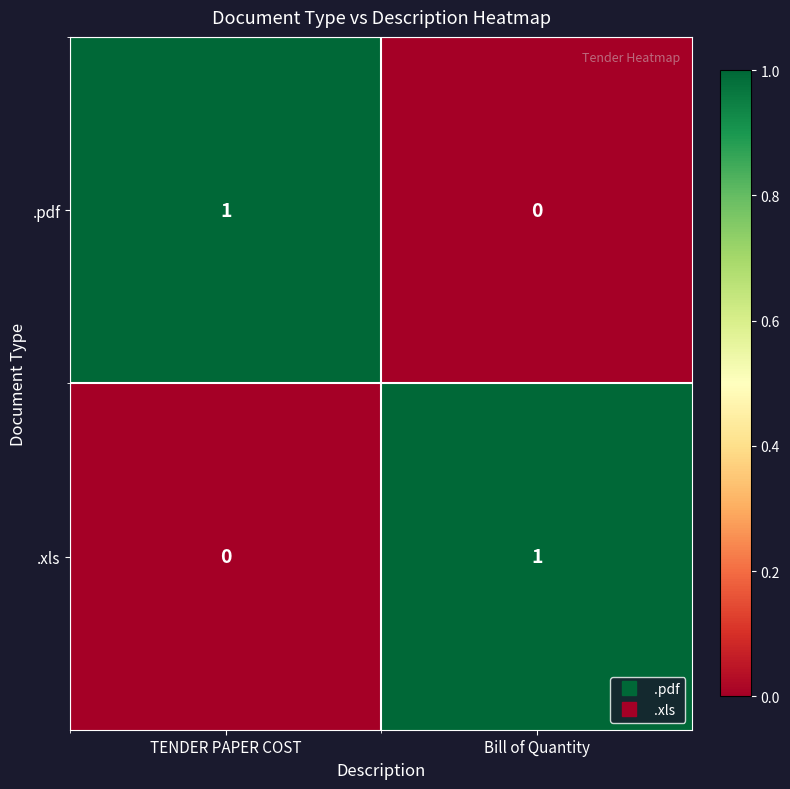

Reading left to right, what are all the values shown in this chart?

.pdf: 1	0
.xls: 0	1